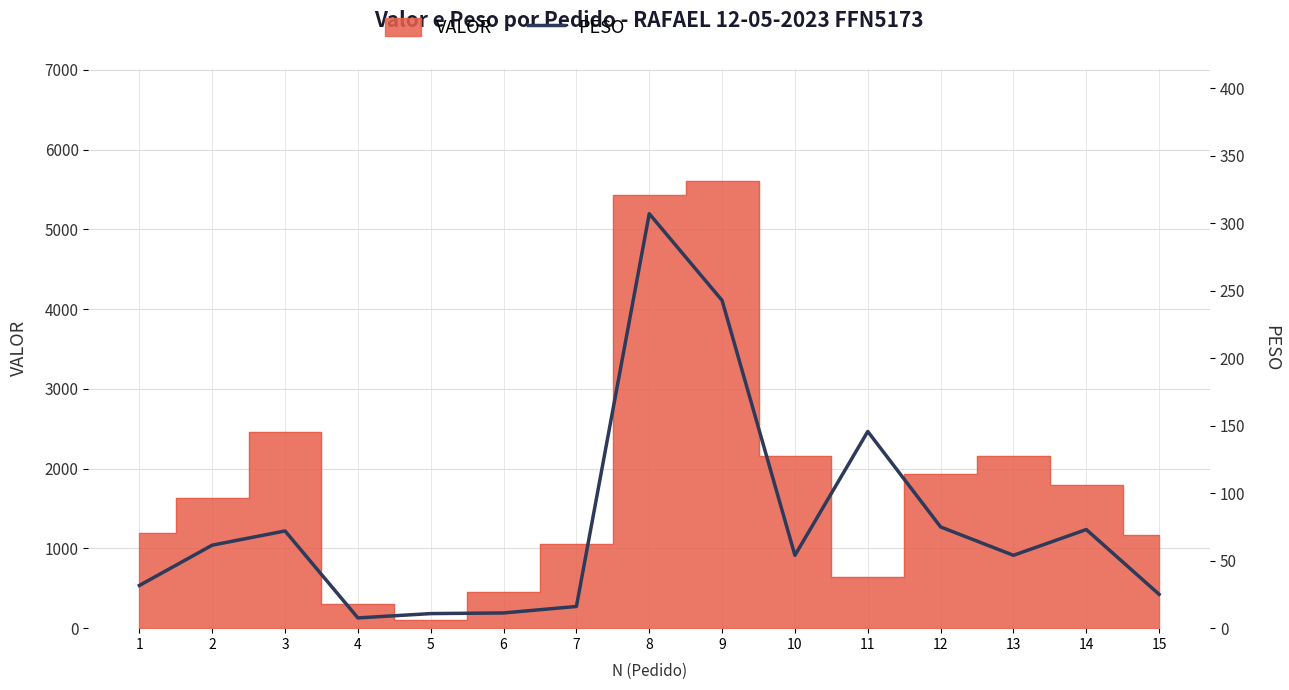

The chart shows a value of 10.8 at 5. True or false?

True